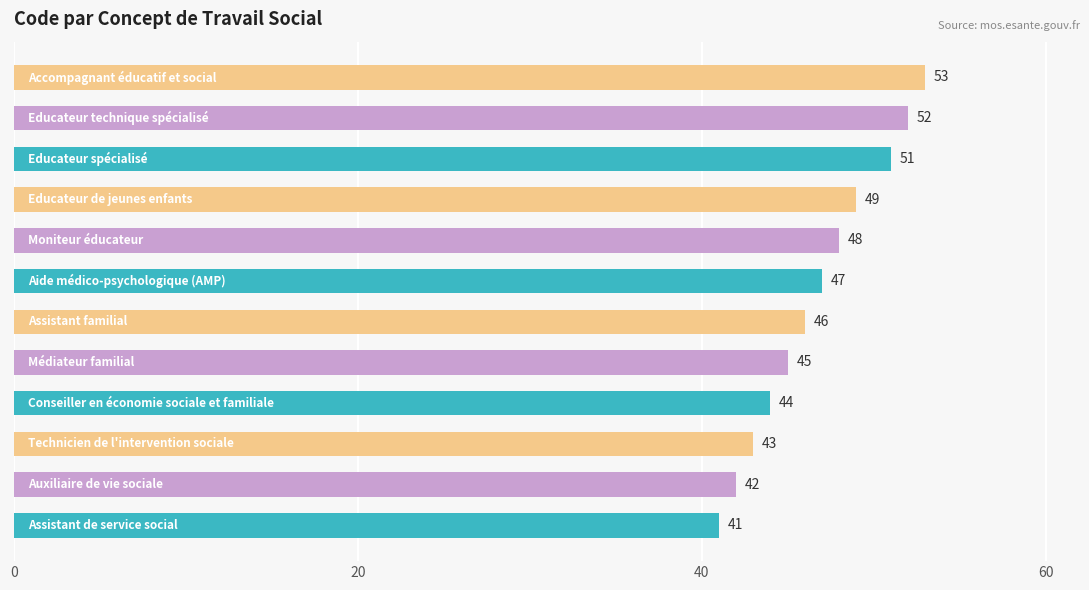

What is the maximum value shown in the chart?

53